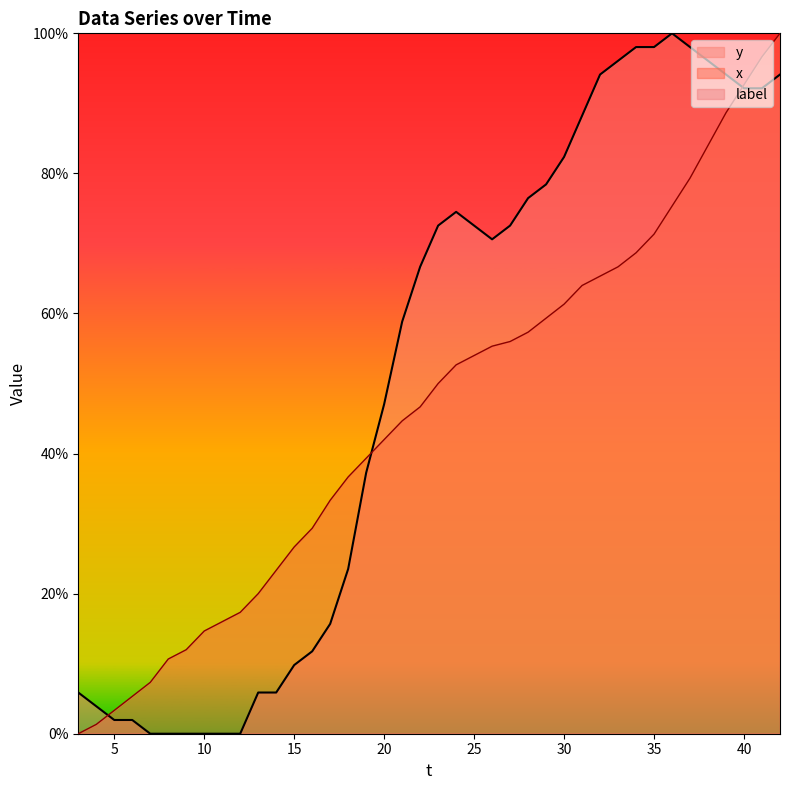

How many times do x and y cross each other?

3